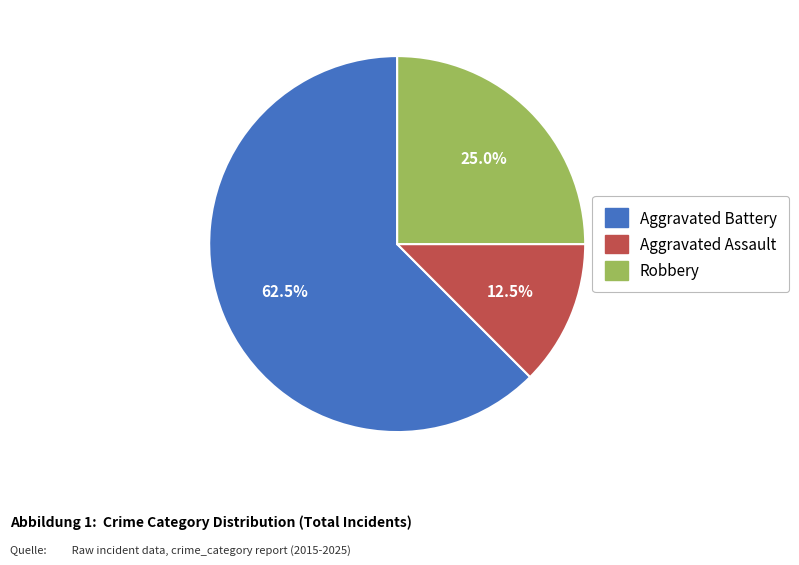

To the nearest percent, what portion does Robbery represent?

25%